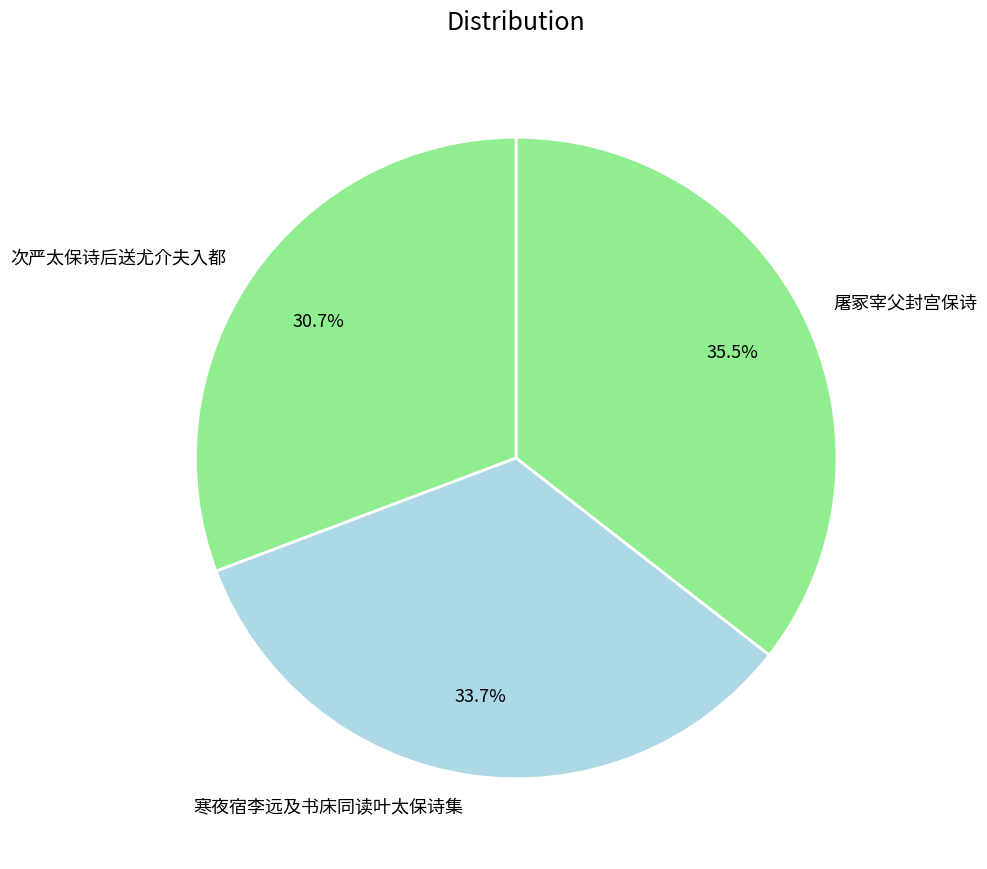

Which category has the biggest portion of the pie?

屠冢宰父封宫保诗